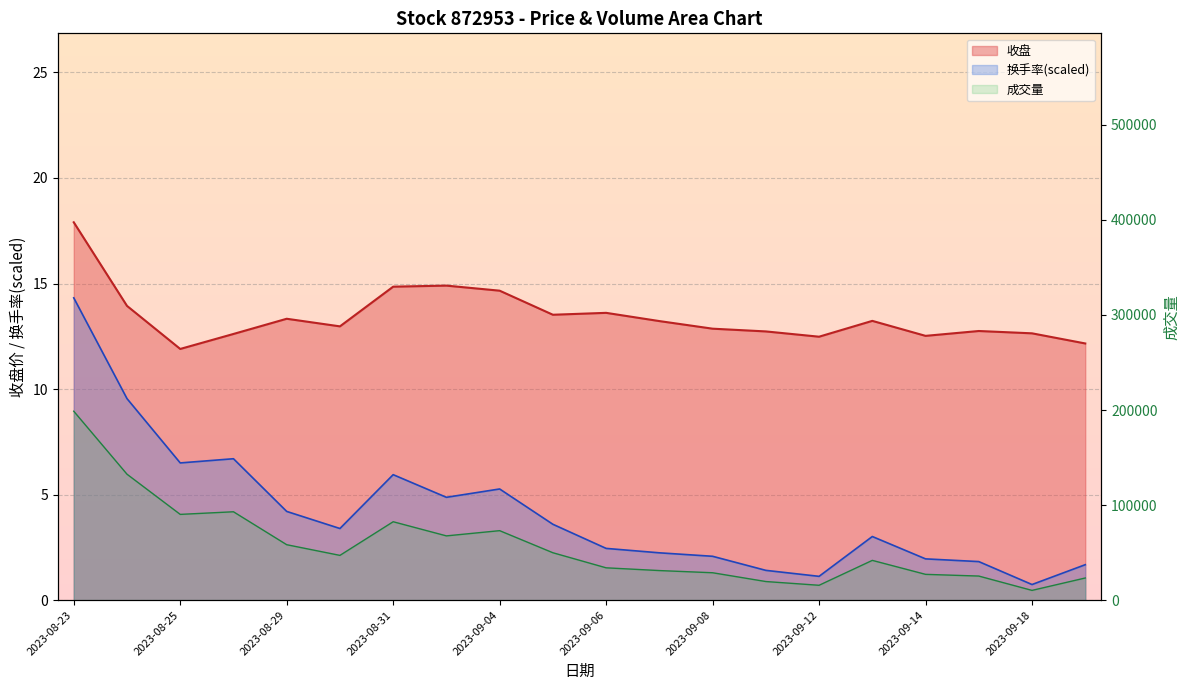

Rank the categories by 换手率 value from lowest to highest.

2023-09-18, 2023-09-12, 2023-09-11, 2023-09-19, 2023-09-15, 2023-09-14, 2023-09-08, 2023-09-07, 2023-09-06, 2023-09-13, 2023-08-30, 2023-09-05, 2023-08-29, 2023-09-01, 2023-09-04, 2023-08-31, 2023-08-25, 2023-08-28, 2023-08-24, 2023-08-23